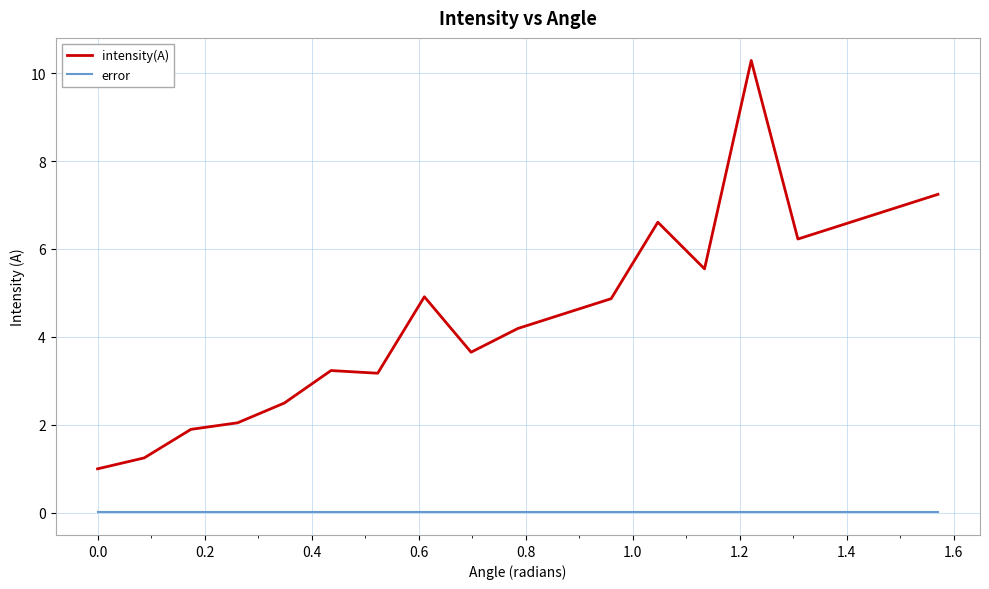

Is this an area chart (filled region under the line)?

No